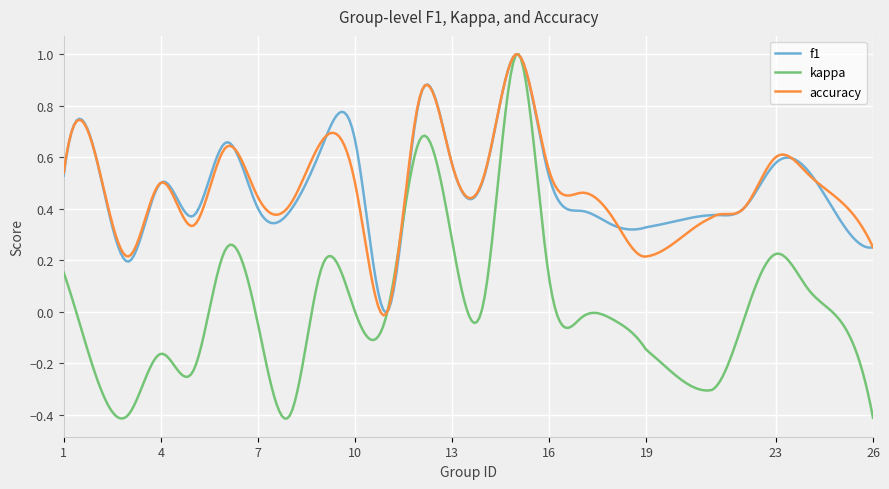

True or false: accuracy has more than 2 interior local peaks.

True